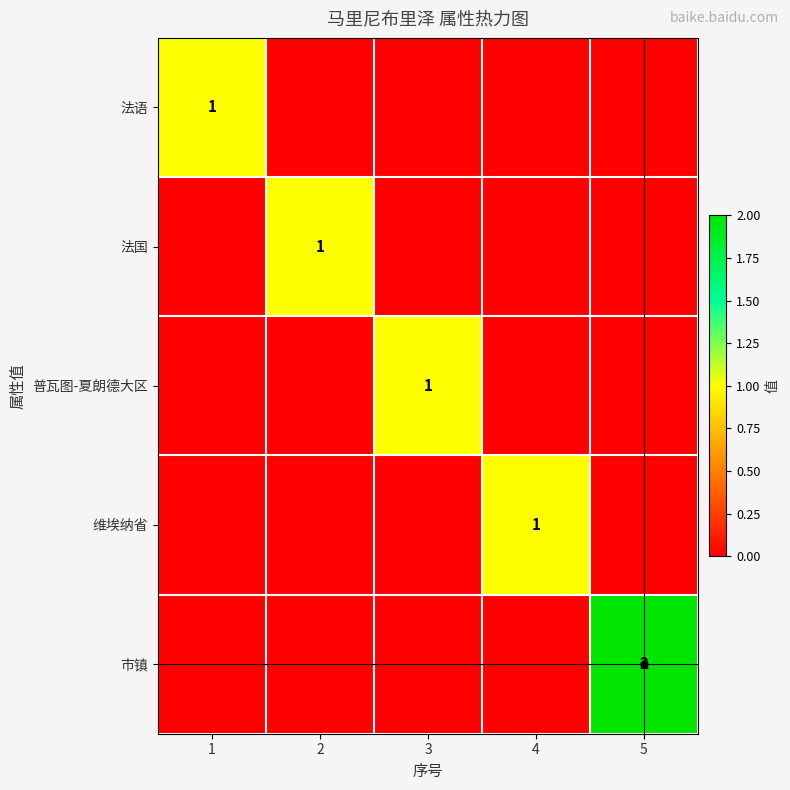

The value of 法语 at 1 is 0. True or false?

False